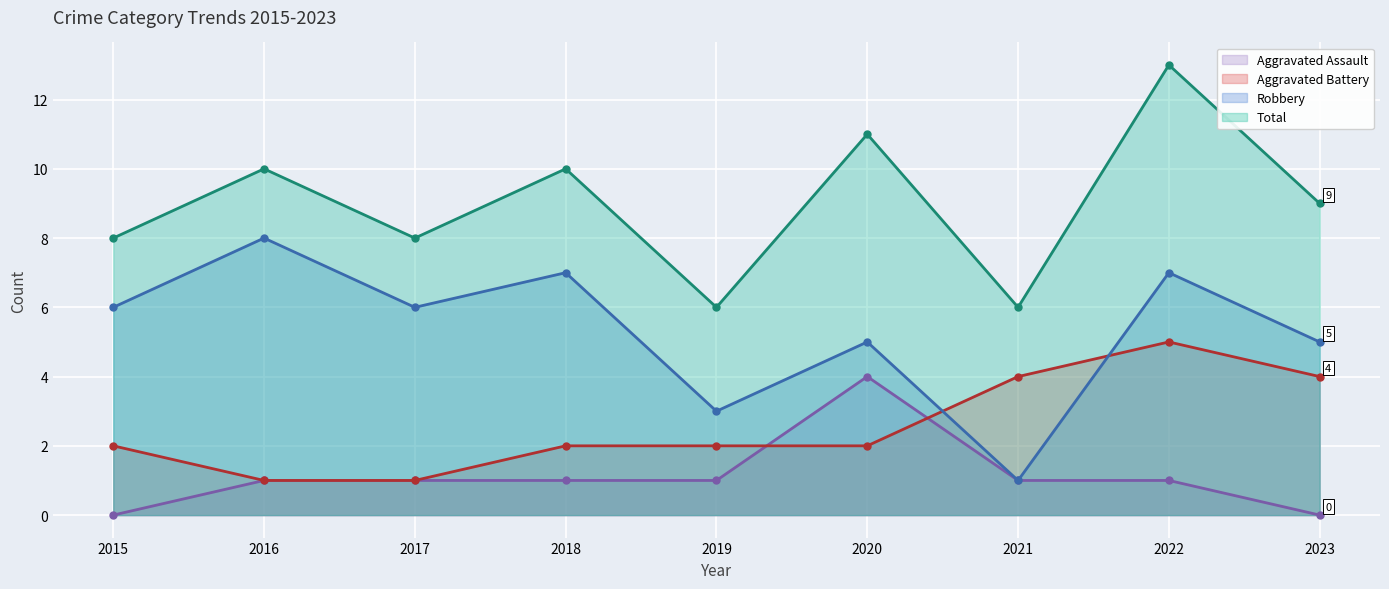

Reading right to left, extract all data points from this chart.

Aggravated Assault: 0	1	1	4	1	1	1	1	0
Aggravated Battery: 4	5	4	2	2	2	1	1	2
Robbery: 5	7	1	5	3	7	6	8	6
Total: 9	13	6	11	6	10	8	10	8